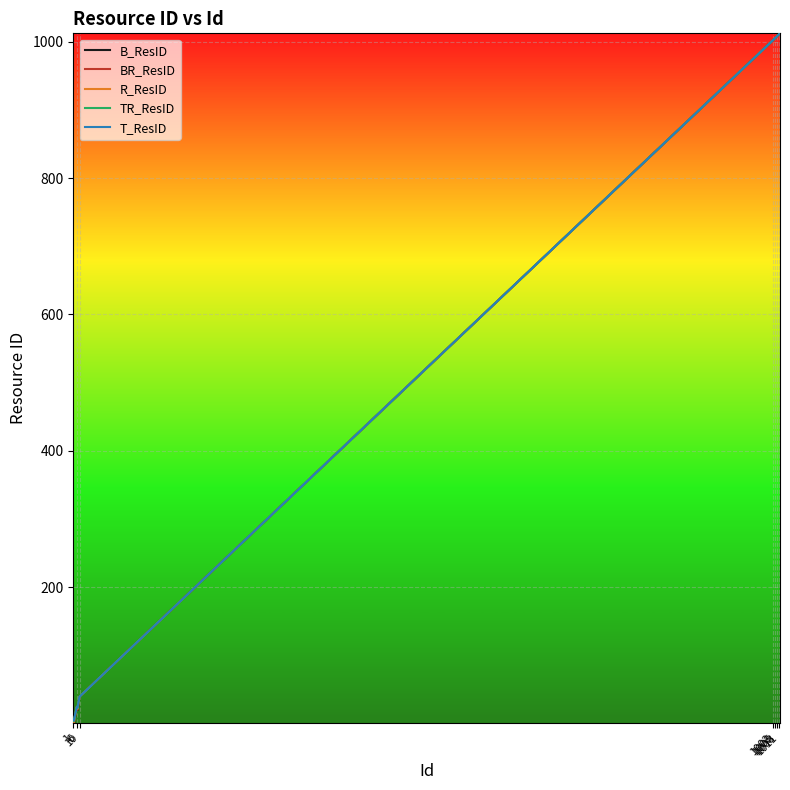

What are all the series names shown in the legend?

B_ResID, BR_ResID, R_ResID, TR_ResID, T_ResID